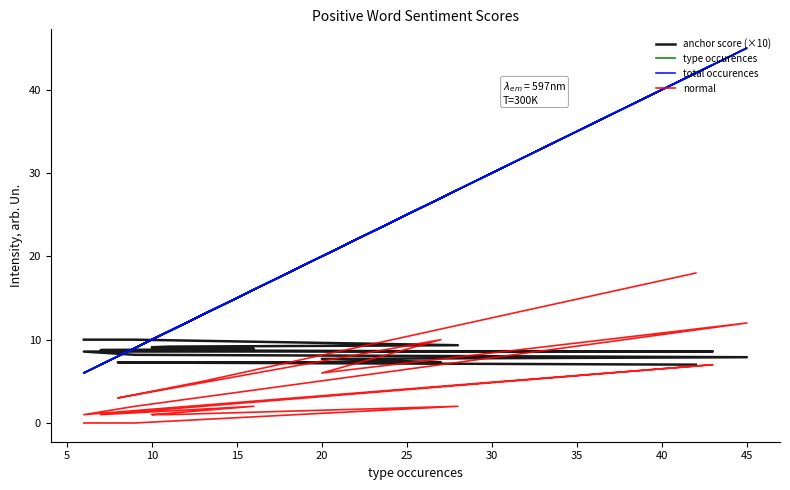

Between which two adjacent categories do type occurences and anchor score (×10) first intersect?

5 and 10